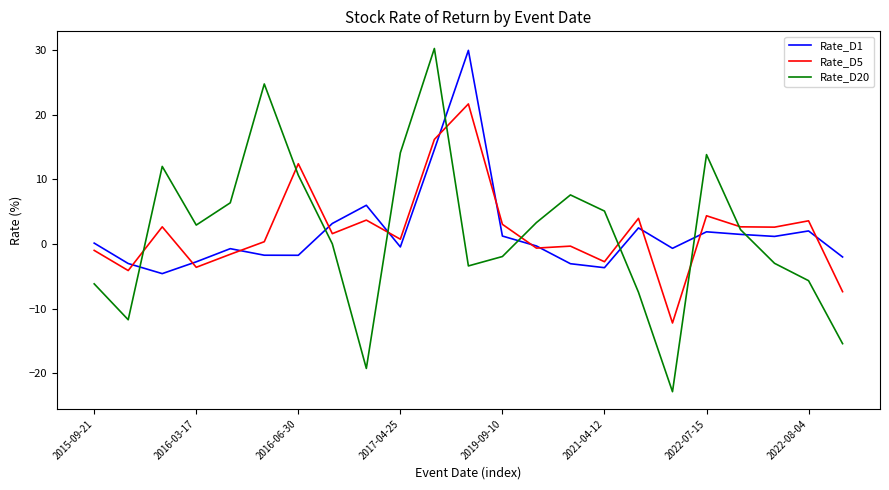

What is the greatest value displayed?

30.2